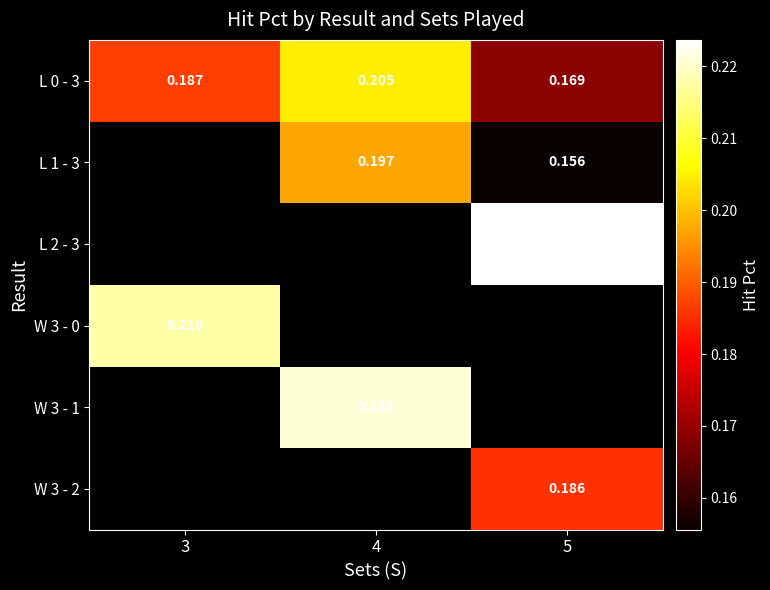

Which has a higher value, 5 or 4?

4